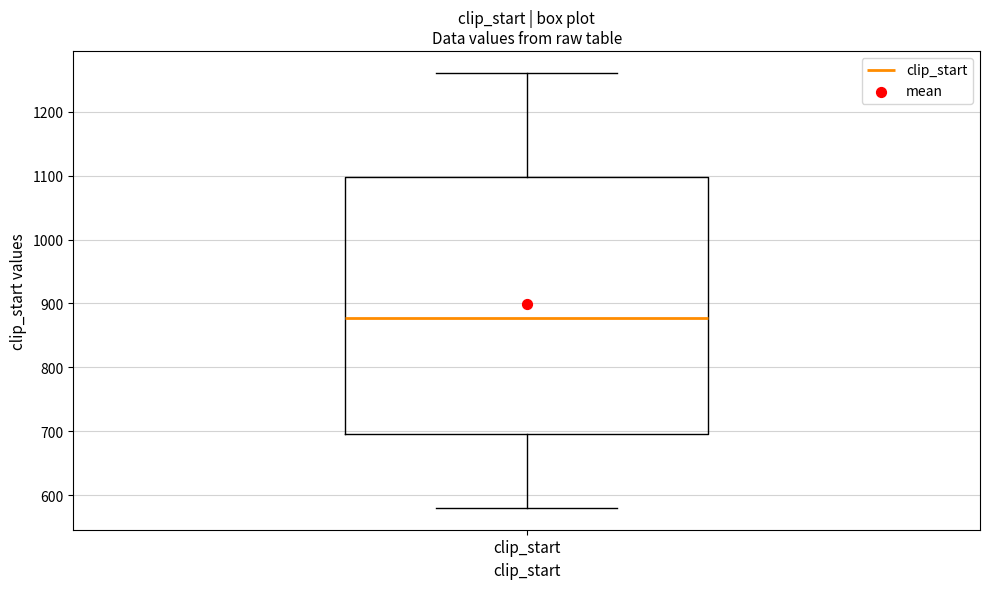

Where does the lower whisker of the box for clip_start end on the y-axis? The values are not printed on the chart, so give them approximately, as read against the axis.

580